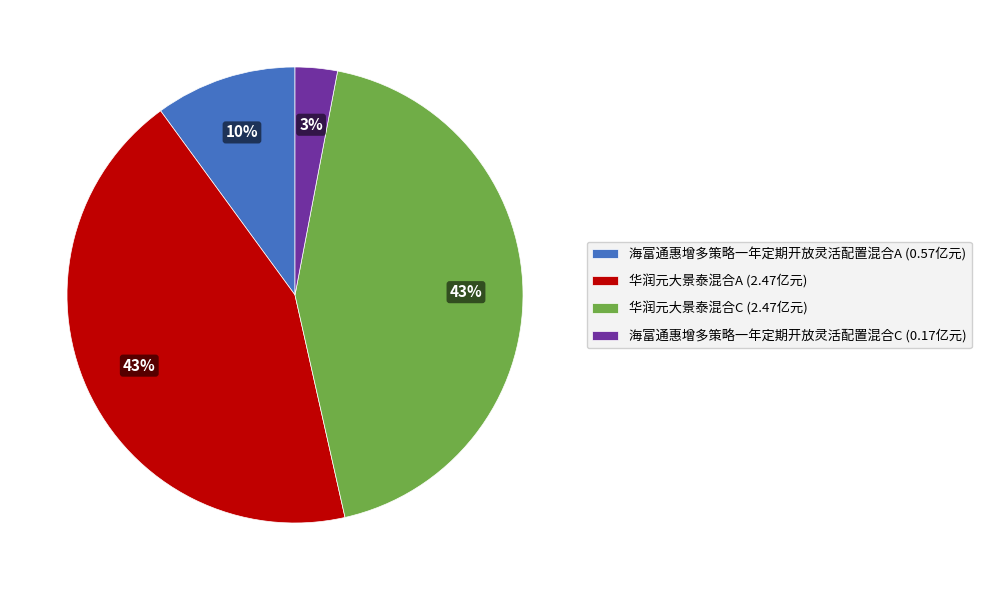

To the nearest percent, what portion does 海富通惠增多策略一年定期开放灵活配置混合C represent?

3%